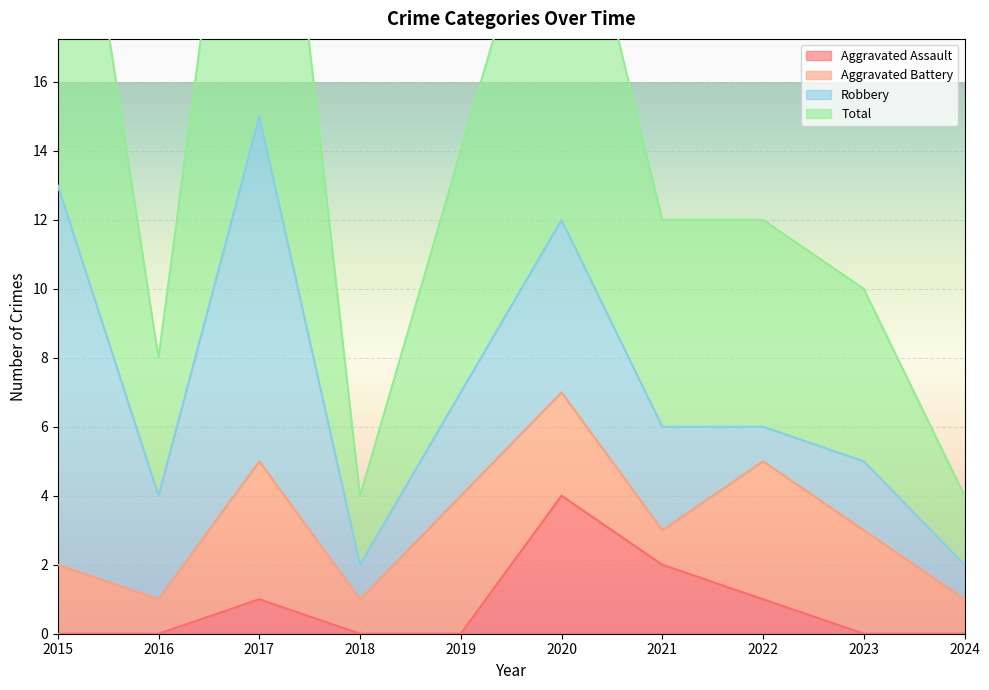

Is it true that Aggravated Assault equals 2 at 2019?

False